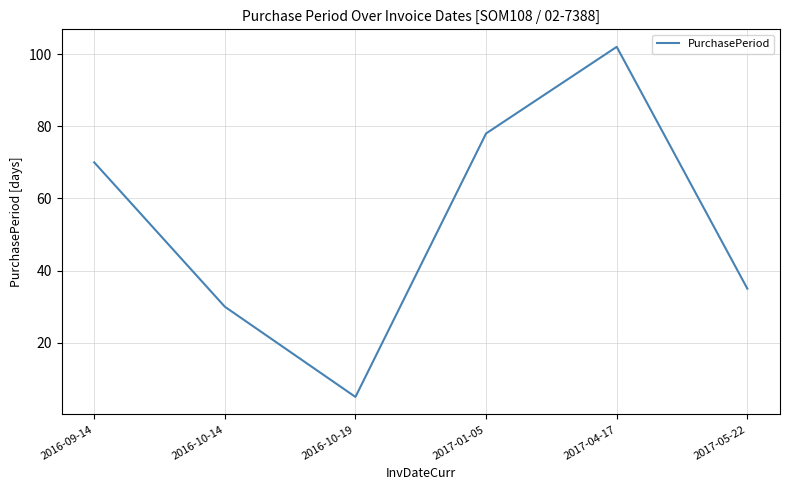

How many categories are shown in the chart?

6